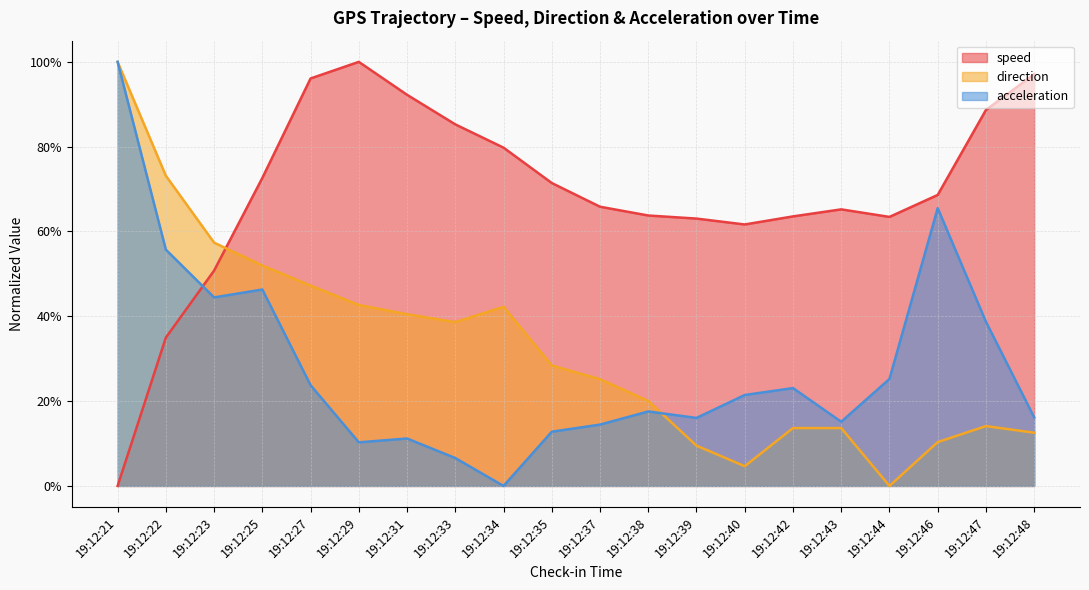

Read the direction value at 19:12:25.

0.5